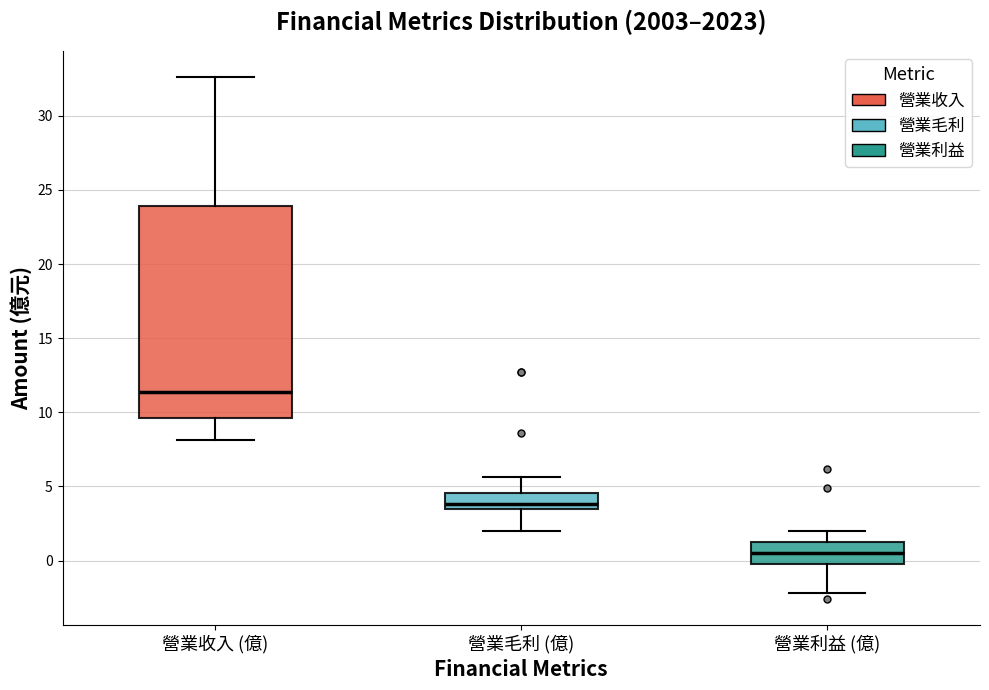

Reading left to right, read every box against the y-axis: the position of its median line, the range the box covers, and the ends of its whiskers. The values are not printed on the chart, so give them approximately, as read against the axis.

營業收入 (億): median 11.5, box 9.5 to 24.0, whiskers 8.0 to 32.5
營業毛利 (億): median 4.0, box 3.5 to 4.5, whiskers 2.0 to 5.5
營業利益 (億): median 0.5, box 0.0 to 1.0, whiskers -2.0 to 2.0